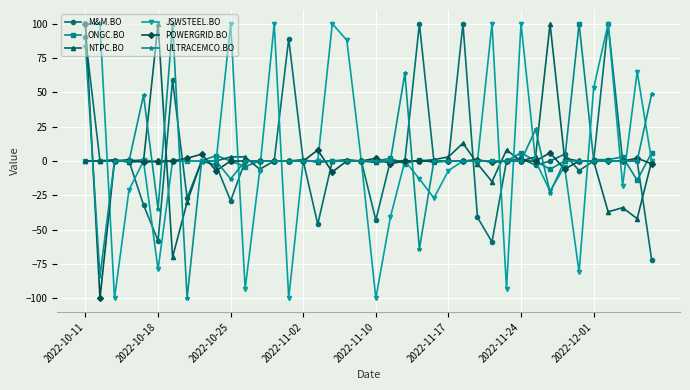

True or false: NTPC.BO has more than 1 interior local peaks.

True